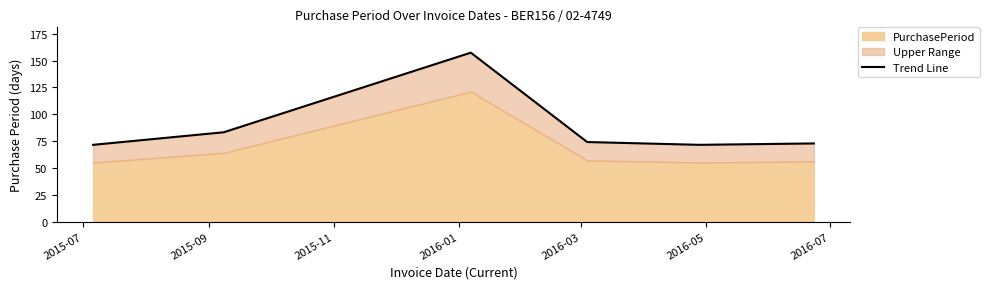

At which category does the chart reach its minimum across all series?

2015-07